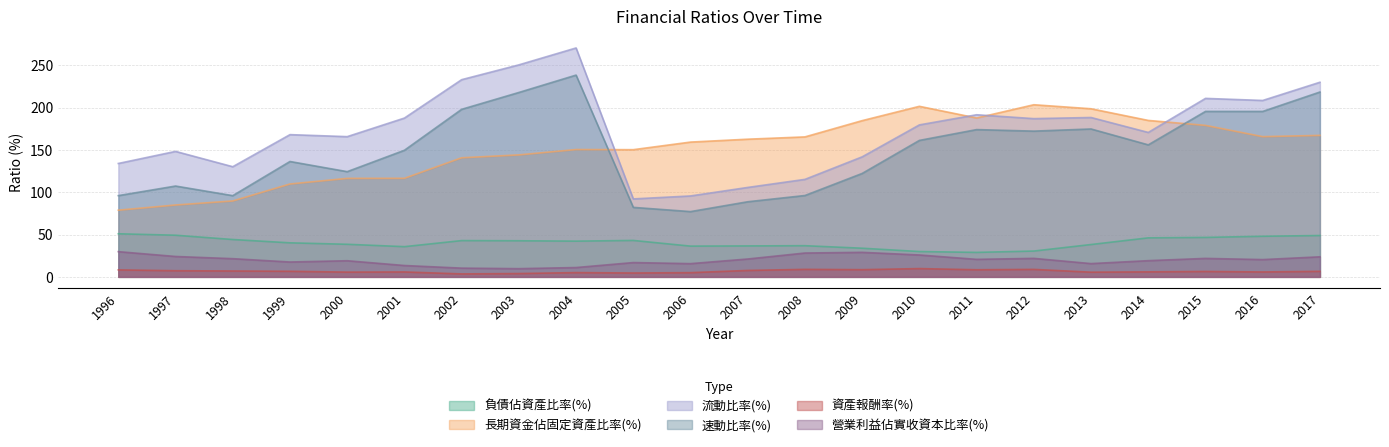

How many data points does each series have?

22